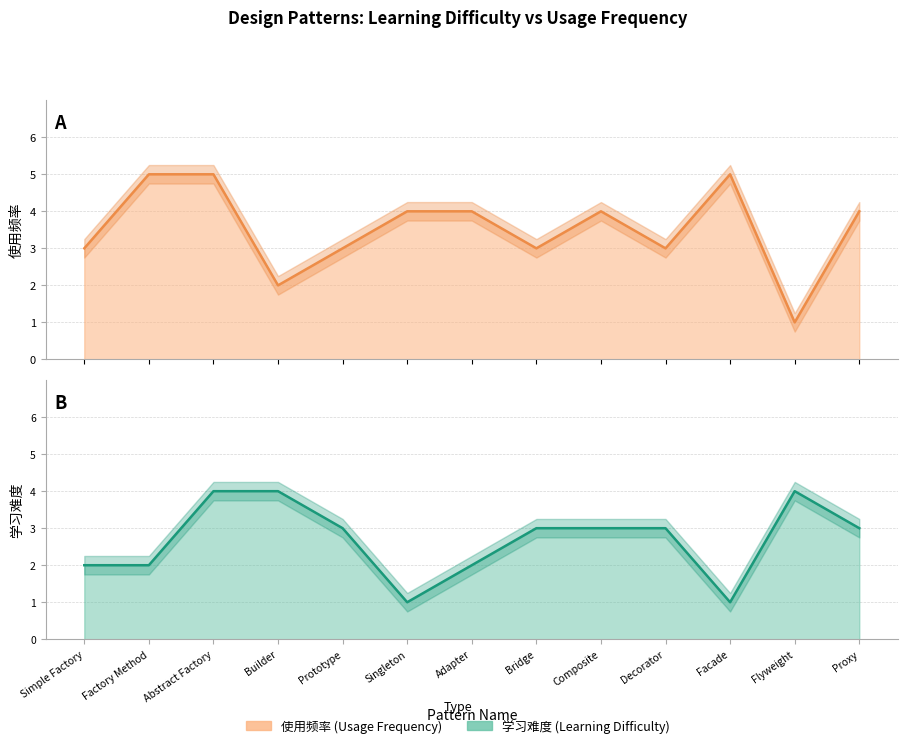

At which category is the sum across all series the highest?

Abstract Factory